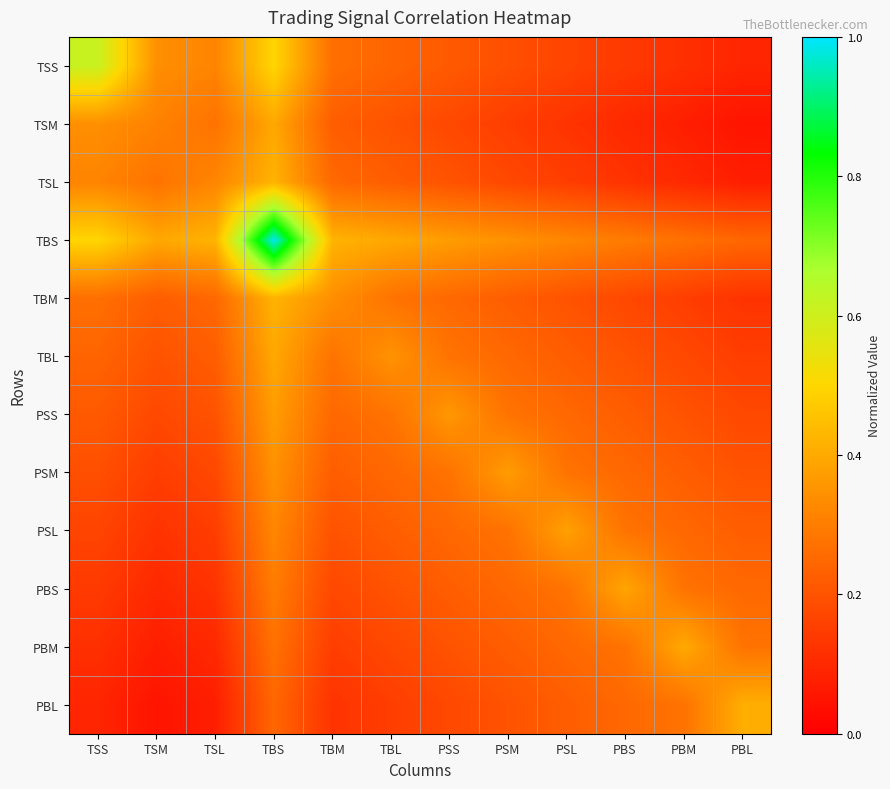

At how many categories does at least one series exceed 0?

12